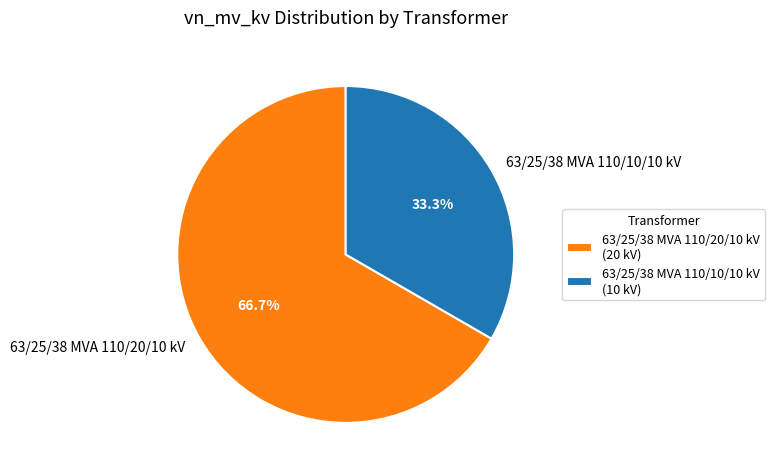

Count the number of slices in the pie.

2